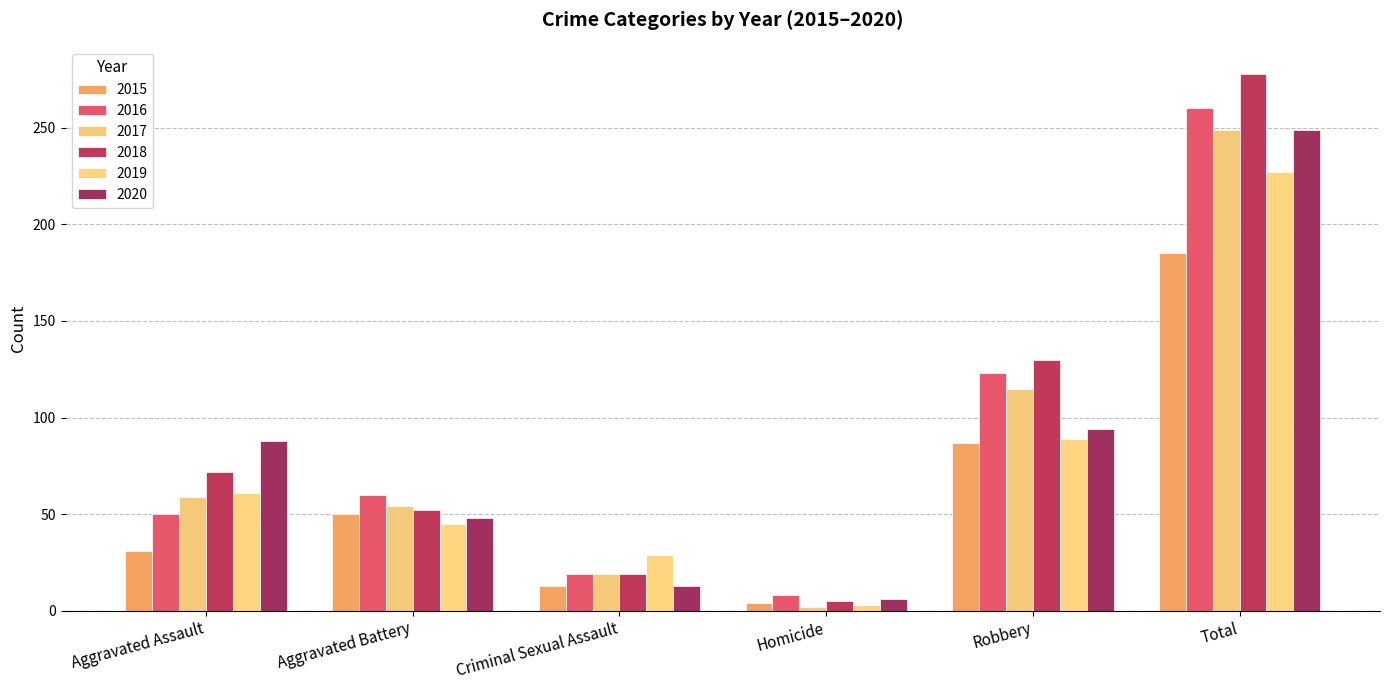

Reading left to right, extract all data points from this chart.

2015: Aggravated Assault=31	Aggravated Battery=50	Criminal Sexual Assault=13	Homicide=4	Robbery=87	Total=185
2016: Aggravated Assault=50	Aggravated Battery=60	Criminal Sexual Assault=19	Homicide=8	Robbery=123	Total=260
2017: Aggravated Assault=59	Aggravated Battery=54	Criminal Sexual Assault=19	Homicide=2	Robbery=115	Total=249
2018: Aggravated Assault=72	Aggravated Battery=52	Criminal Sexual Assault=19	Homicide=5	Robbery=130	Total=278
2019: Aggravated Assault=61	Aggravated Battery=45	Criminal Sexual Assault=29	Homicide=3	Robbery=89	Total=227
2020: Aggravated Assault=88	Aggravated Battery=48	Criminal Sexual Assault=13	Homicide=6	Robbery=94	Total=249